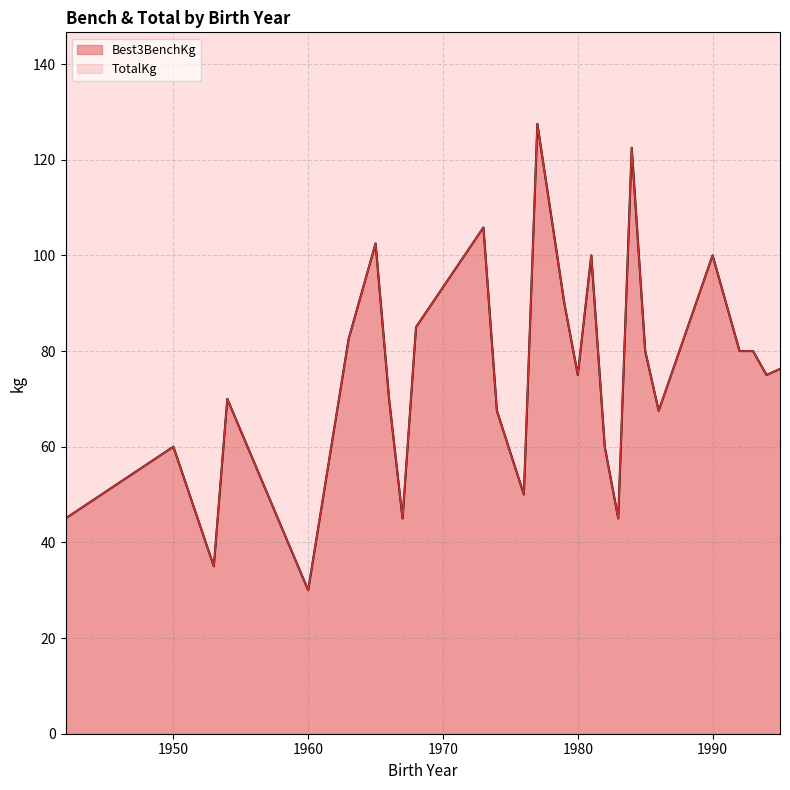

True or false: TotalKg and Best3BenchKg cross at least once.

False